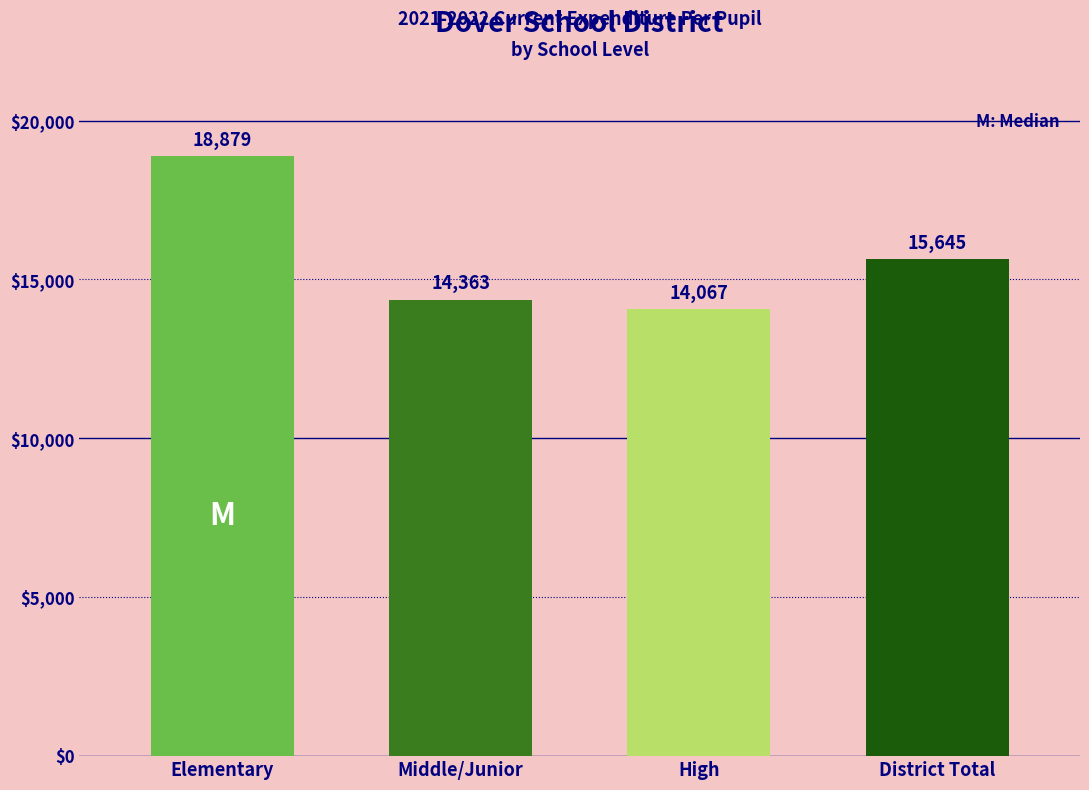

Reading right to left, extract all data points from this chart.

District Total=15645	High=14067	Middle/Junior=14363	Elementary=18879